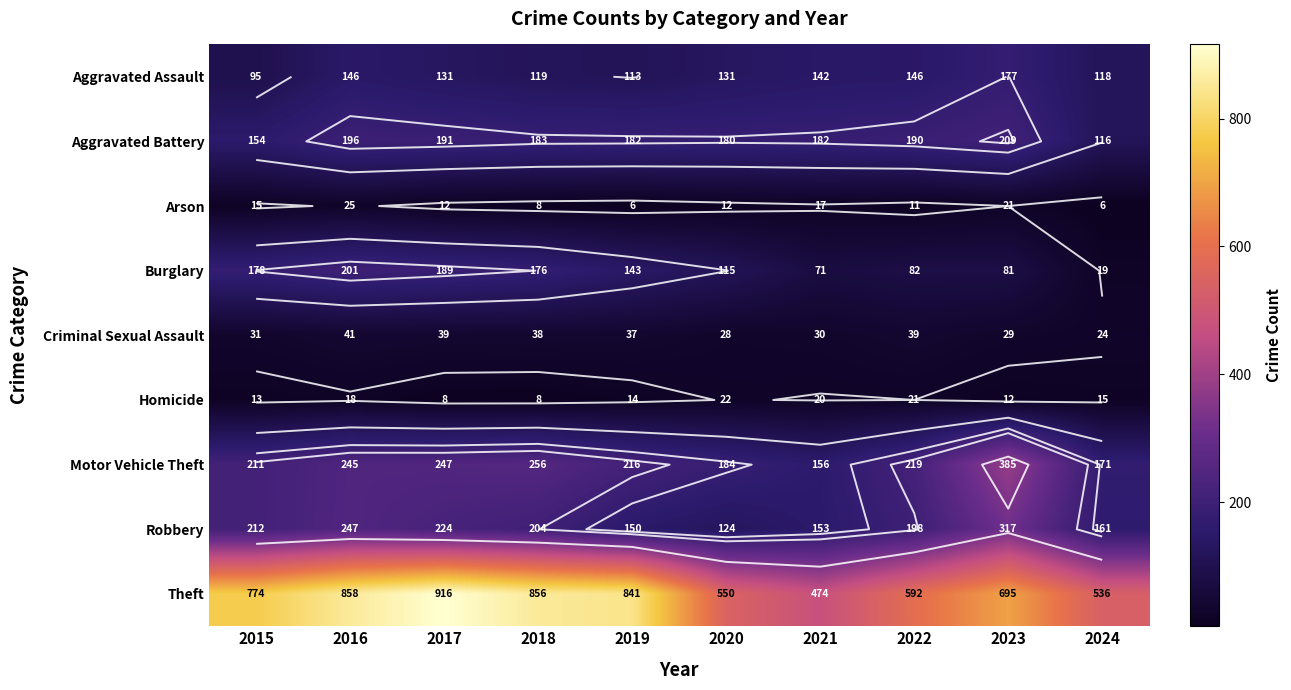

What is the difference between the highest and lowest values at 2019?

835